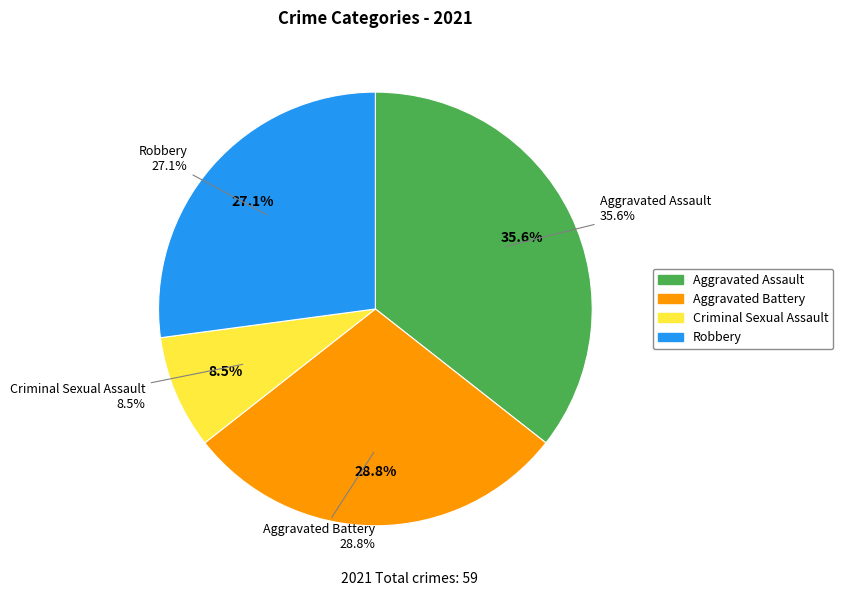

Approximately how many times larger is the value at Criminal Sexual Assault compared to Aggravated Battery?

0.3